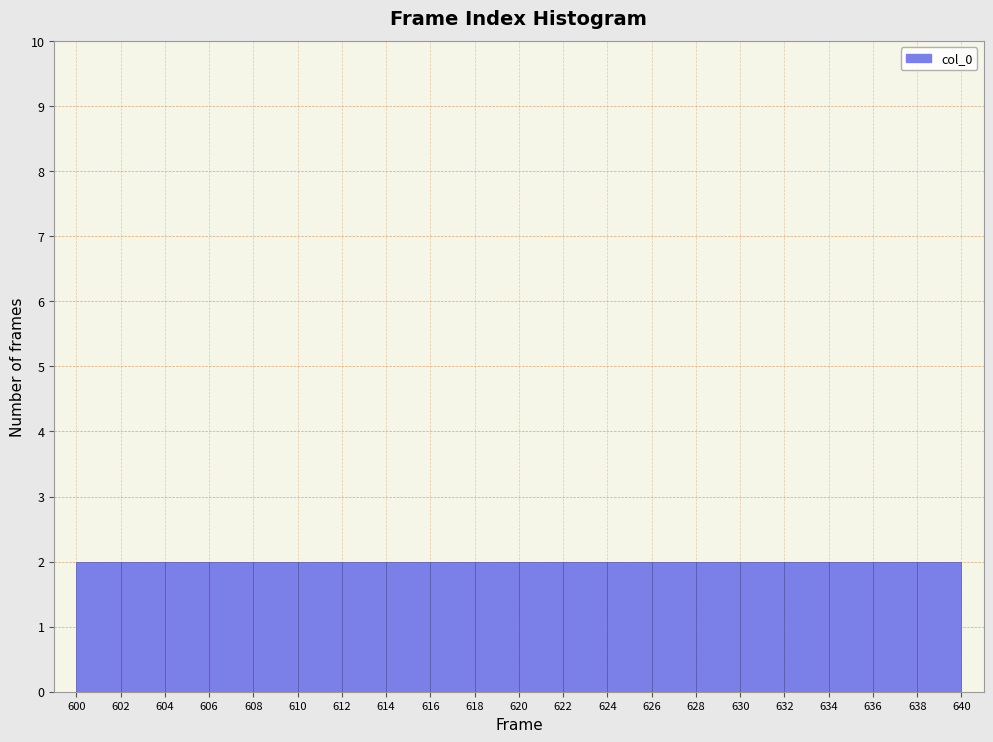

Reading left to right, transcribe this chart: for each bar, give the range it covers on the x-axis and its height. The values are not printed on the chart, so give them approximately, as read against the axis.

600 to 602: 2
602 to 604: 2
604 to 606: 2
606 to 608: 2
608 to 610: 2
610 to 612: 2
612 to 614: 2
614 to 616: 2
616 to 618: 2
618 to 620: 2
620 to 622: 2
622 to 624: 2
624 to 626: 2
626 to 628: 2
628 to 630: 2
630 to 632: 2
632 to 634: 2
634 to 636: 2
636 to 638: 2
638 to 640: 2